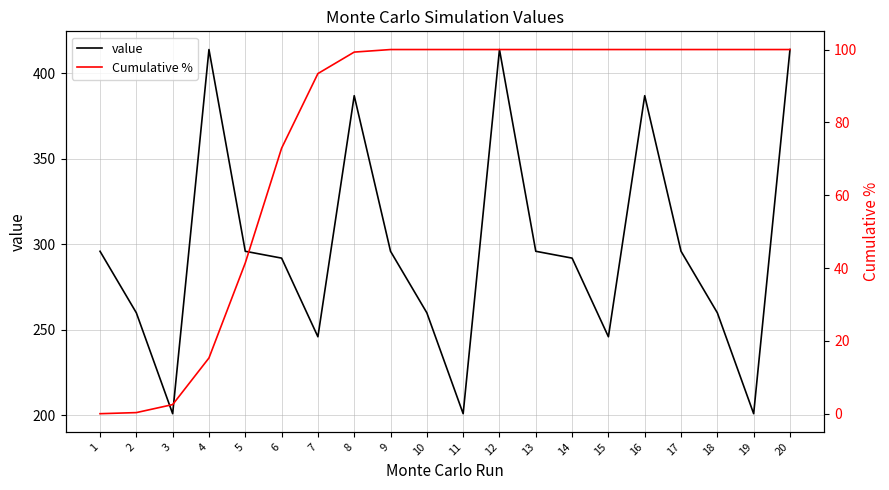

True or false: Cumulative % and value intersect in this chart.

False